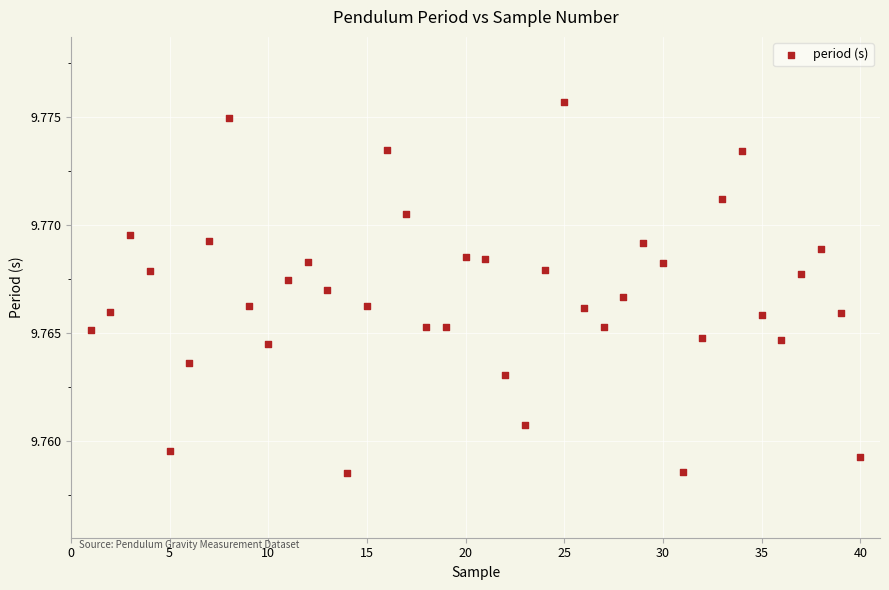

How many points are shown in the scatter plot?

40